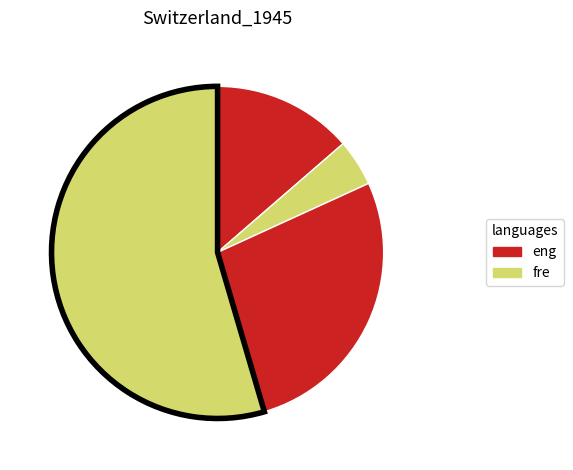

Count the number of slices in the pie.

4